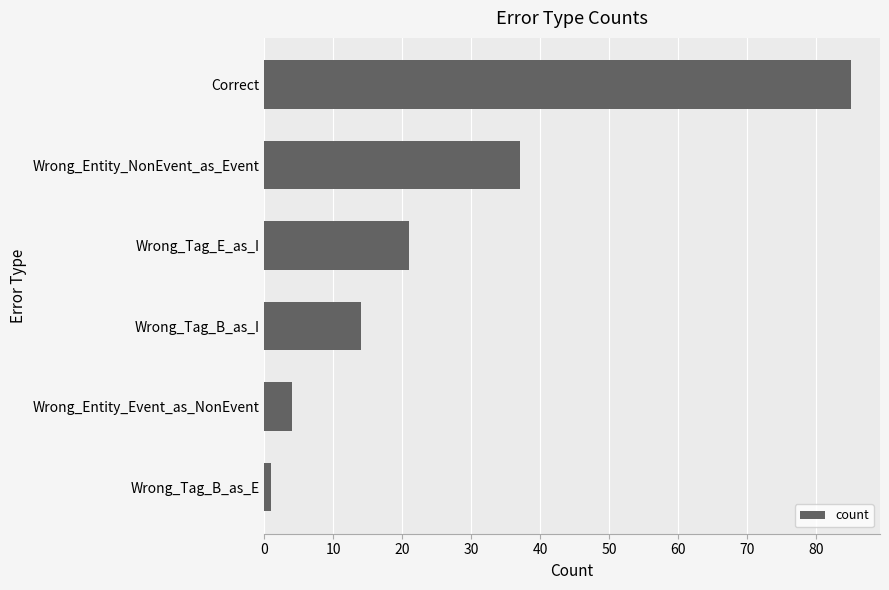

Is it true that the value at Wrong_Entity_NonEvent_as_Event is 17?

False